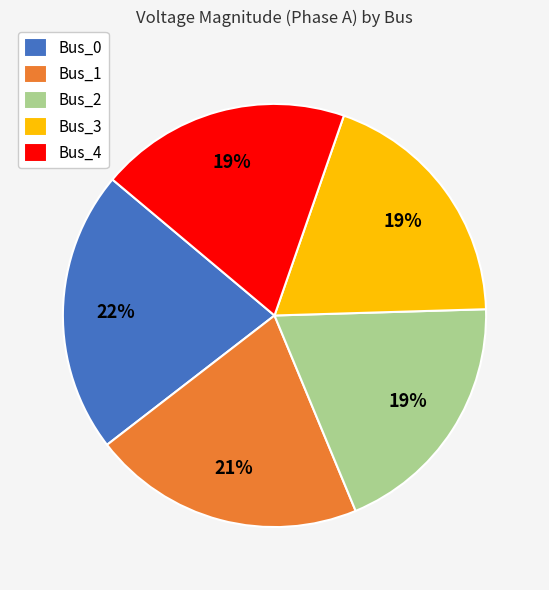

Is there any slice that represents more than half of the pie?

No